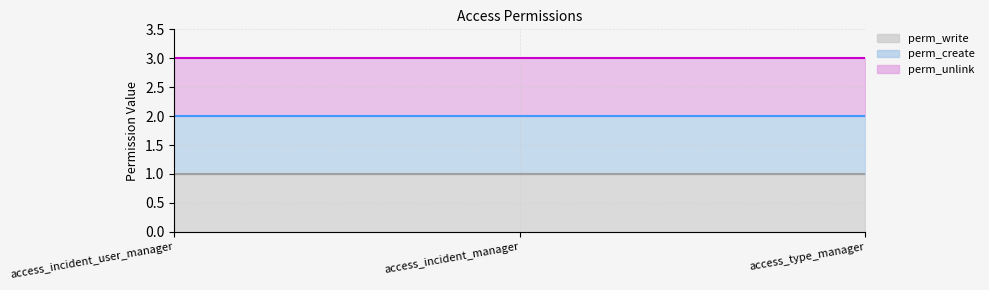

At which category does the chart reach its peak across all series?

access_incident_user_manager